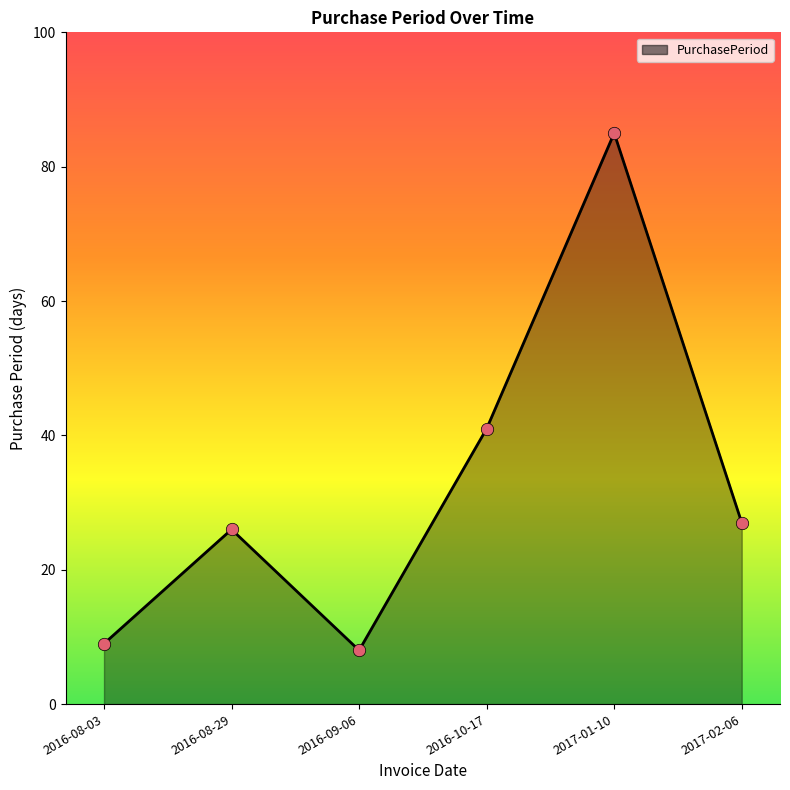

What is the ratio of the value at 2016-10-17 to the value at 2016-08-03?

4.6